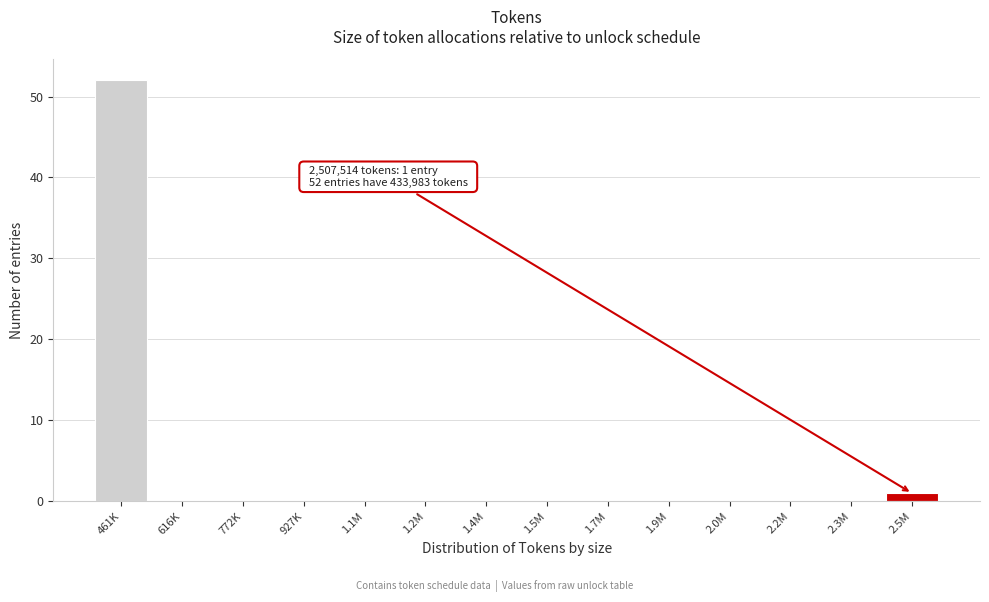

Reading right to left, extract all data points from this chart.

2.5M=1	2.3M=0	2.2M=0	2.0M=0	1.9M=0	1.7M=0	1.5M=0	1.4M=0	1.2M=0	1.1M=0	927K=0	772K=0	616K=0	461K=52